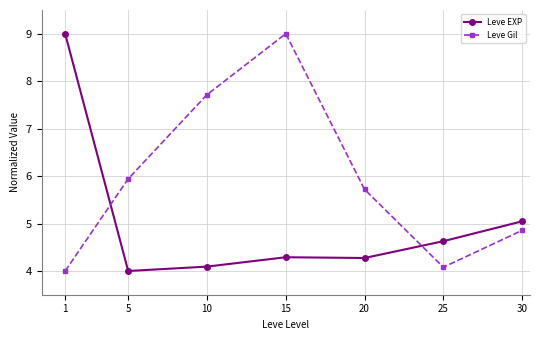

At which category is the sum across all series the highest?

15